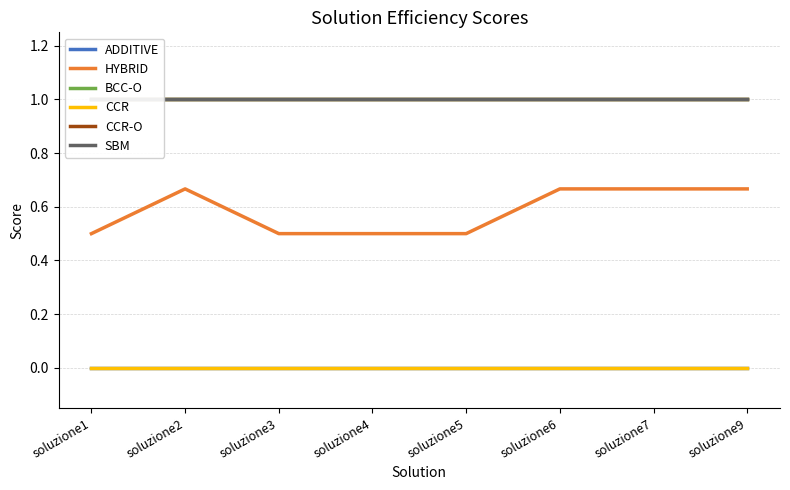

Is the value of BCC-O at soluzione6 greater than the value of CCR at soluzione3?

Yes